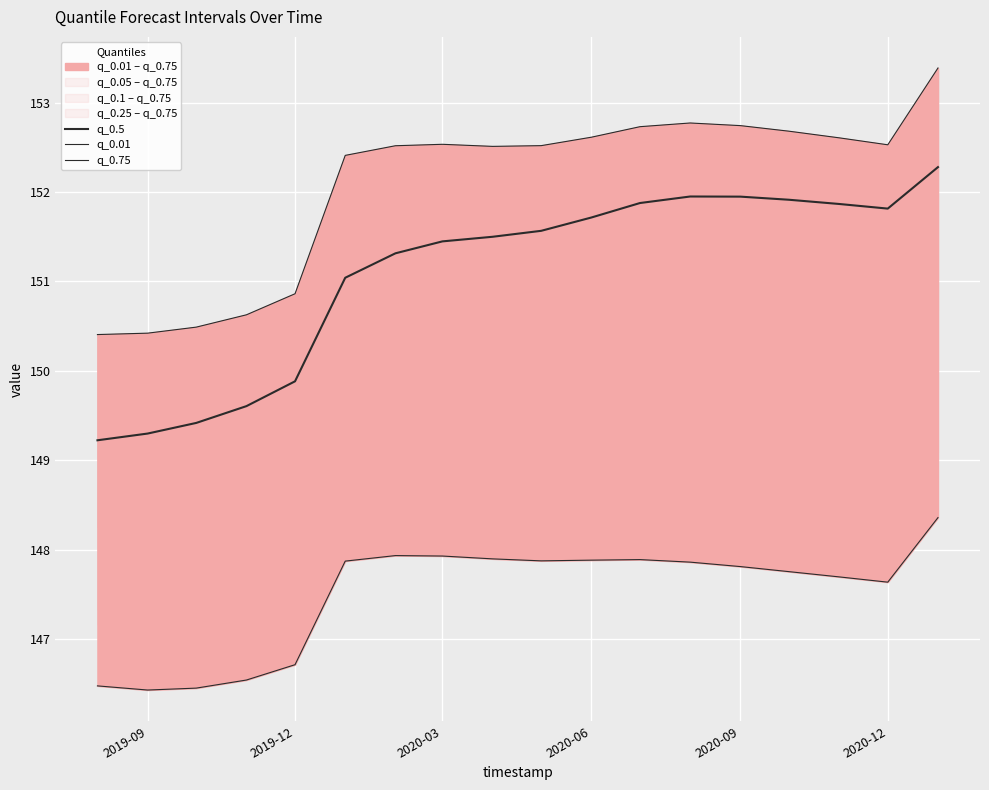

What is the difference between the maximum and minimum values in the q_0.5 series?

3.1